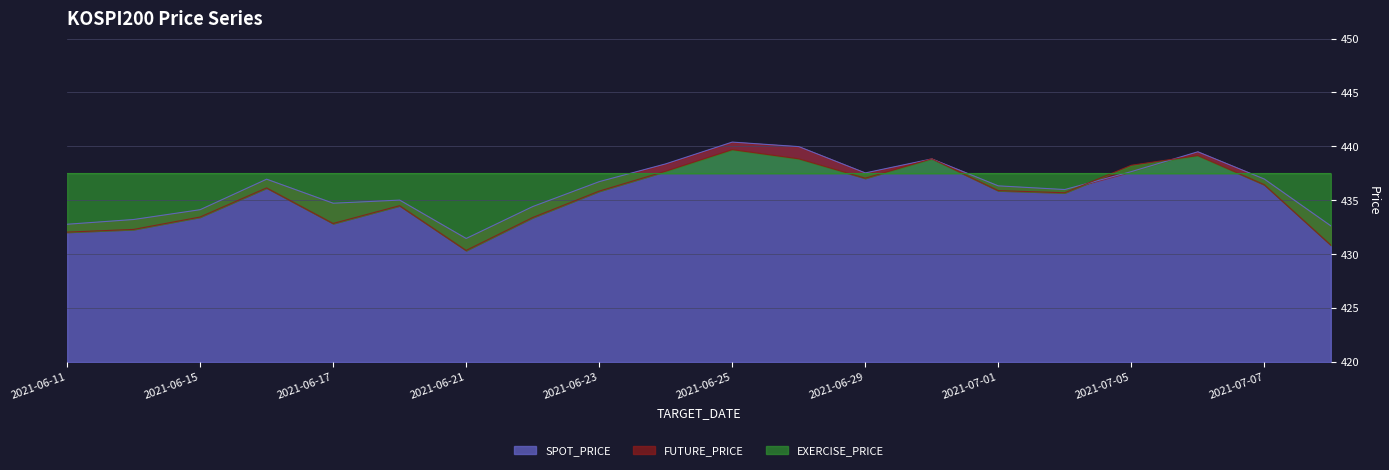

What is the difference between the second highest and minimum values in the FUTURE_PRICE series?

8.8